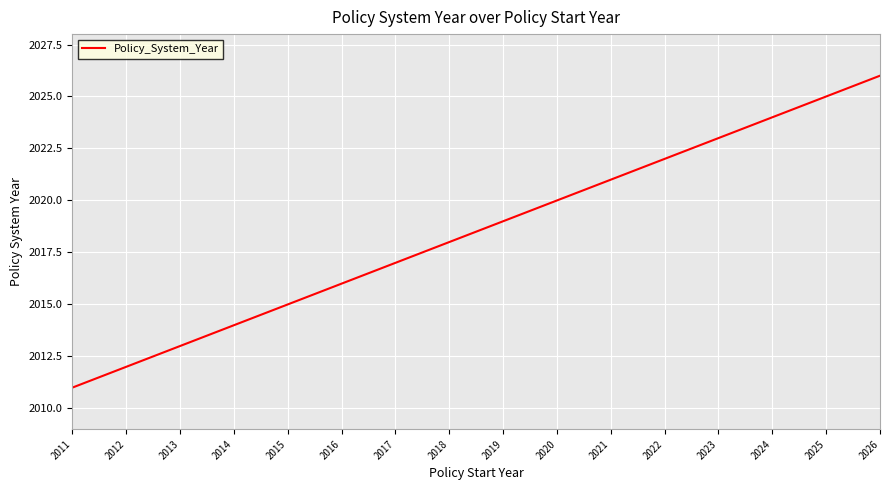

Rank the categories by value from lowest to highest.

2011, 2012, 2013, 2014, 2015, 2016, 2017, 2018, 2019, 2020, 2021, 2022, 2023, 2024, 2025, 2026